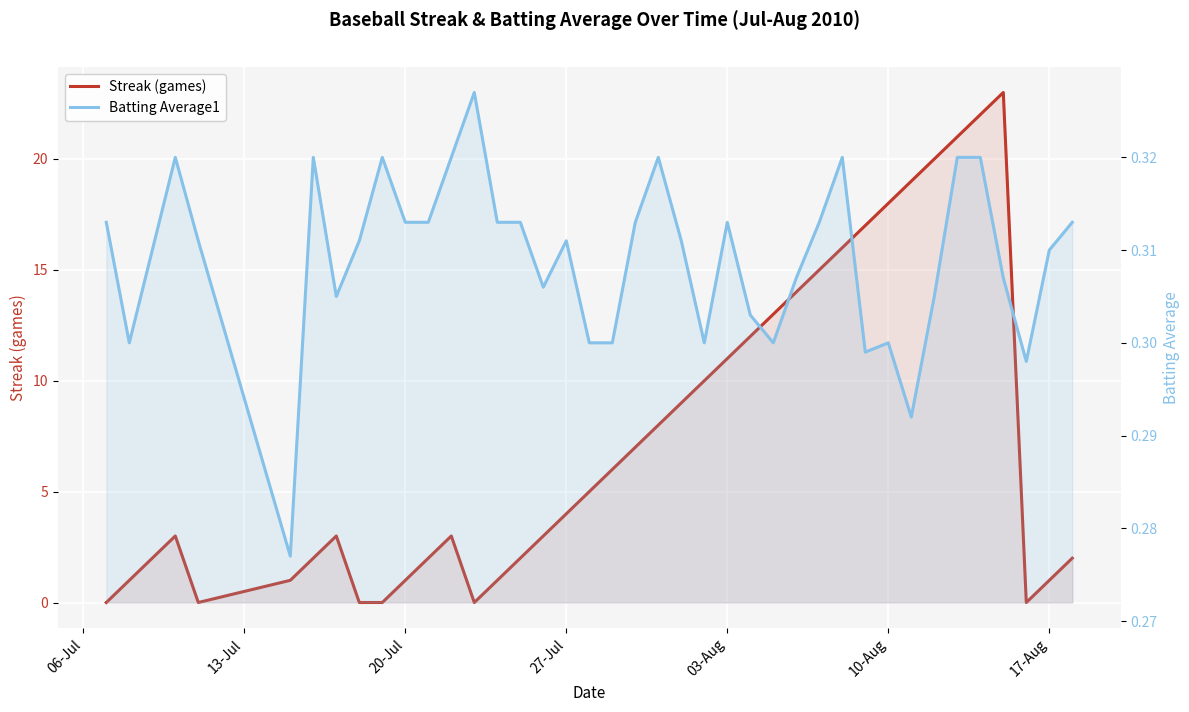

In Batting Average1, how many points are higher than both neighbors (excluding endpoints)?

9